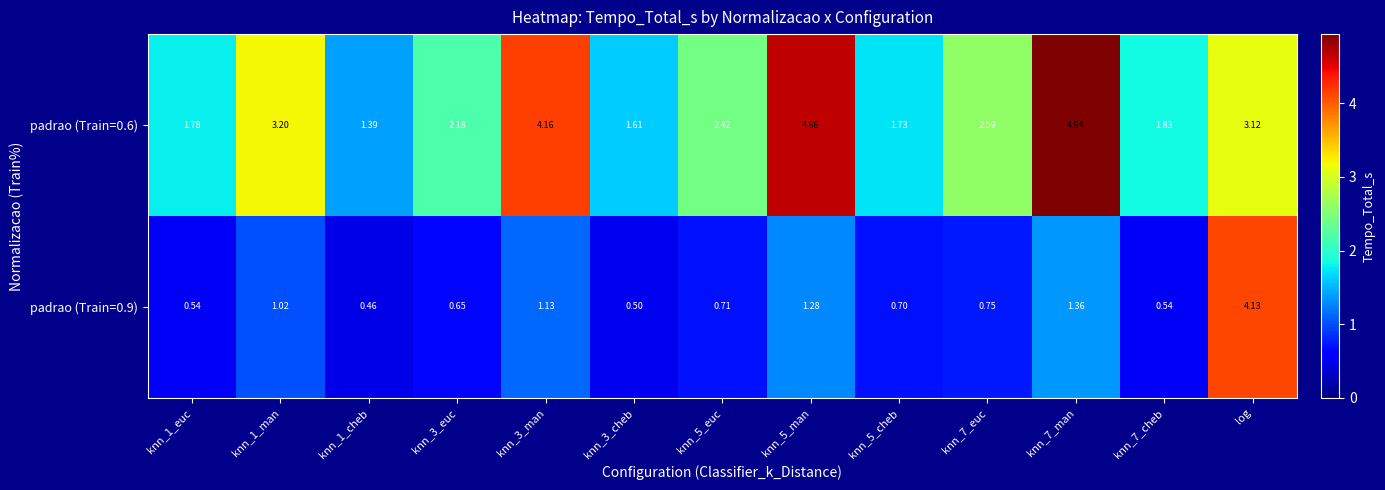

Is the value of padrao (Train=0.6) at knn_1_euc greater than the value of padrao (Train=0.9) at knn_1_cheb?

Yes